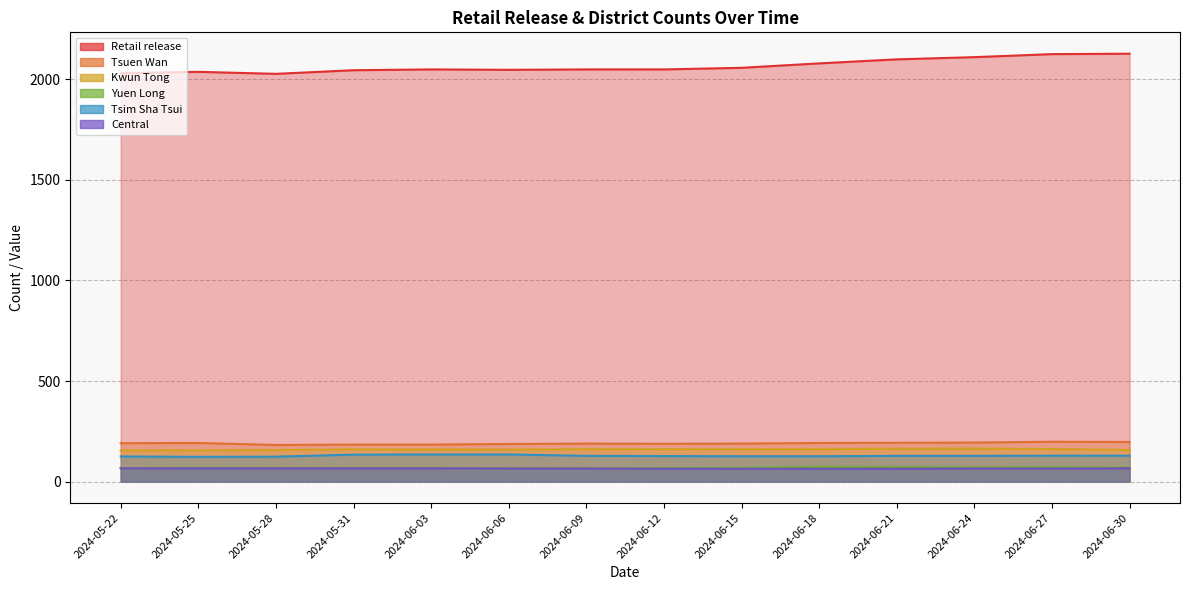

True or false: Yuen Long and Kwun Tong intersect in this chart.

False